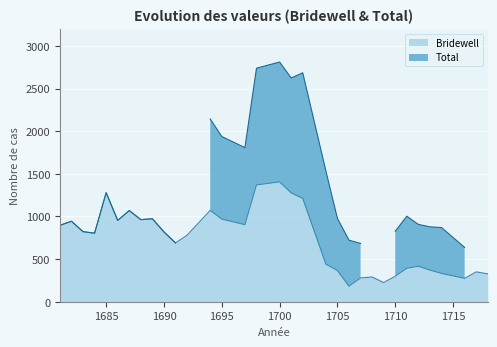

What is the difference between the second highest and second lowest values?

1145